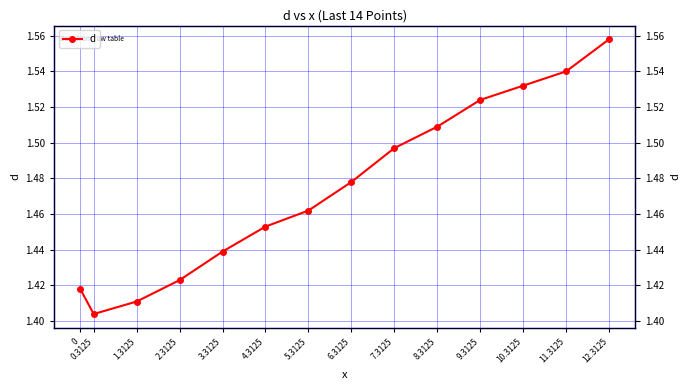

Rank the categories by value from highest to lowest.

12.3125, 11.3125, 10.3125, 9.3125, 8.3125, 7.3125, 6.3125, 5.3125, 4.3125, 3.3125, 2.3125, 0, 1.3125, 0.3125